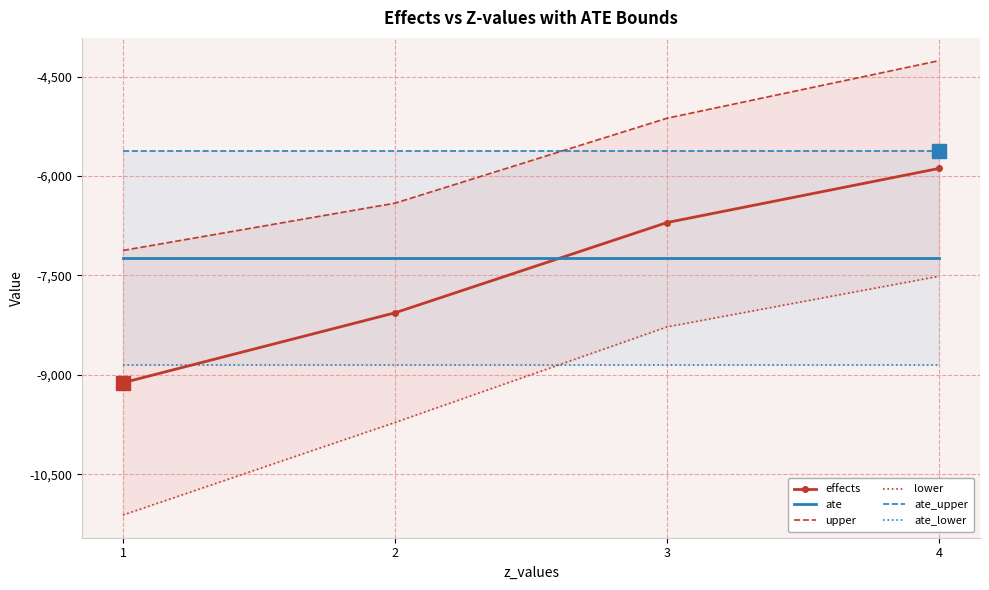

List the series in order of their peak value, highest first.

upper, ate_upper, effects, ate, lower, ate_lower